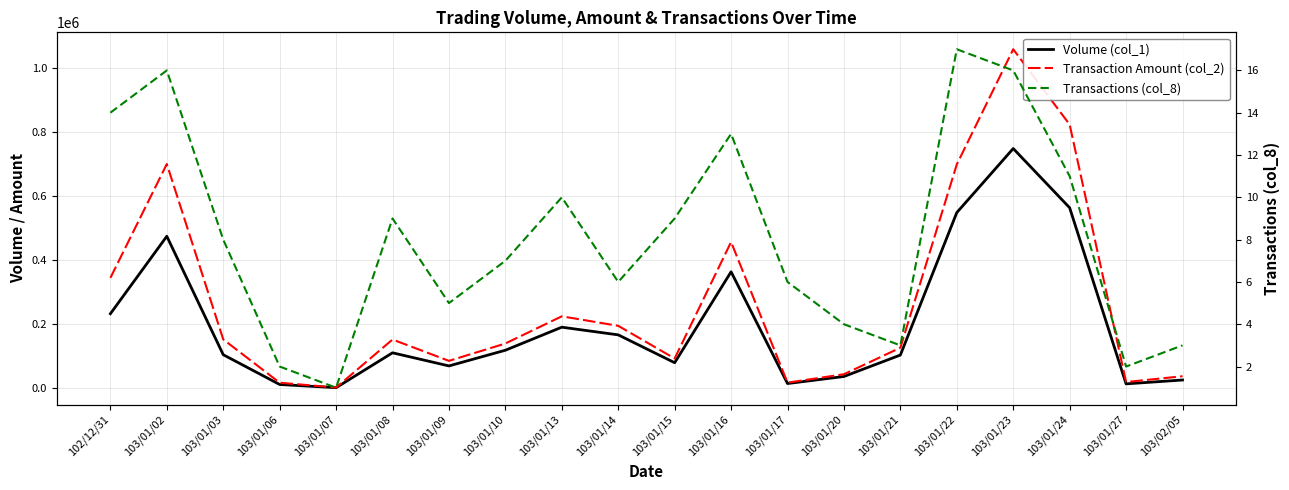

The Transaction Amount (col_2) series shows 160987 at 102/12/31. True or false?

False